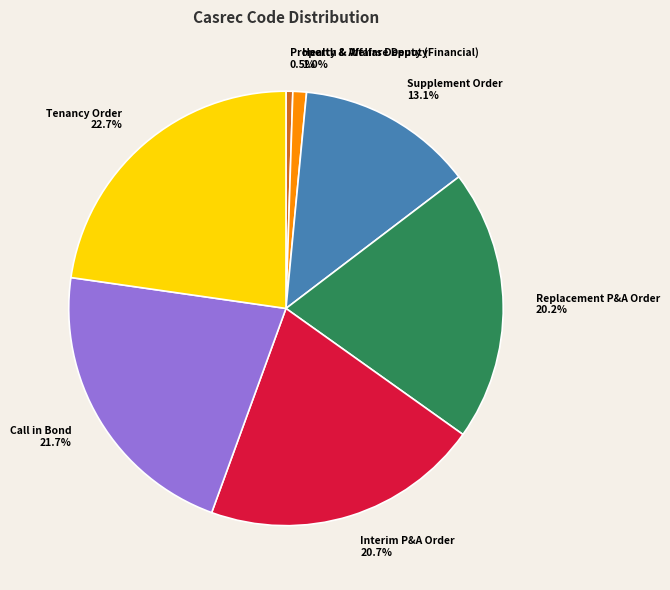

Is there a majority slice in this chart?

No